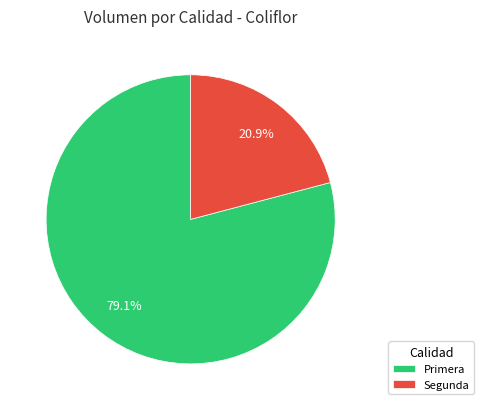

Which has a higher value, Segunda or Primera?

Primera